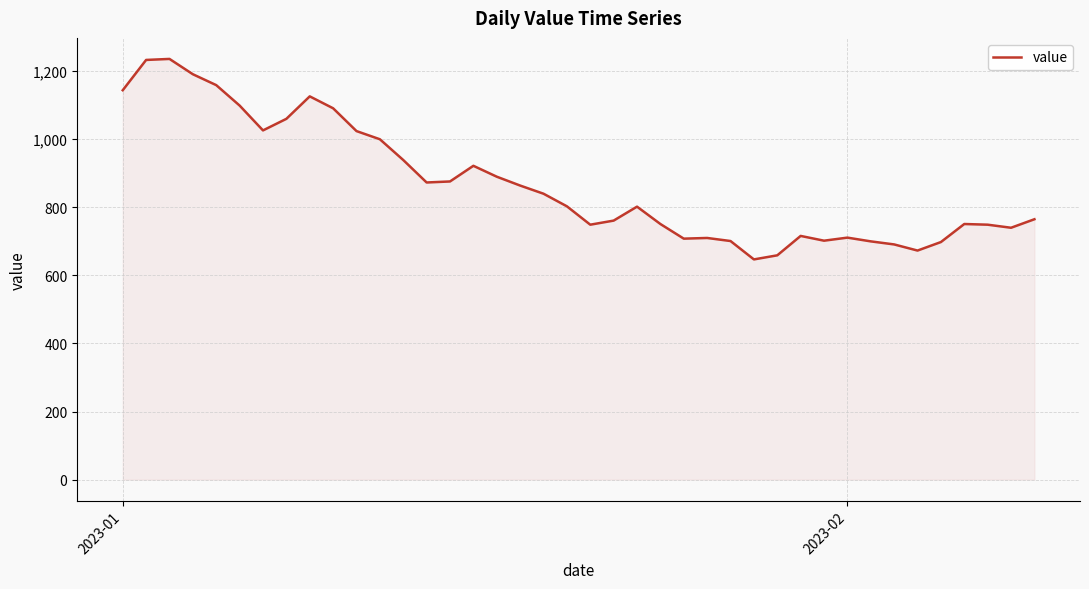

How many lines are shown in the chart?

1